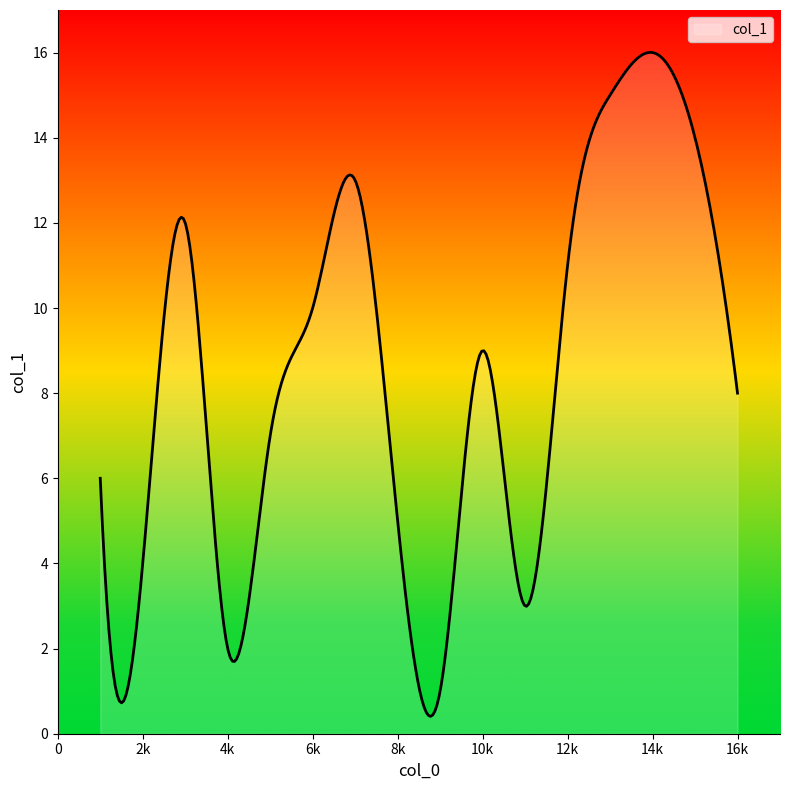

What is the difference between the maximum and minimum values?

15.6